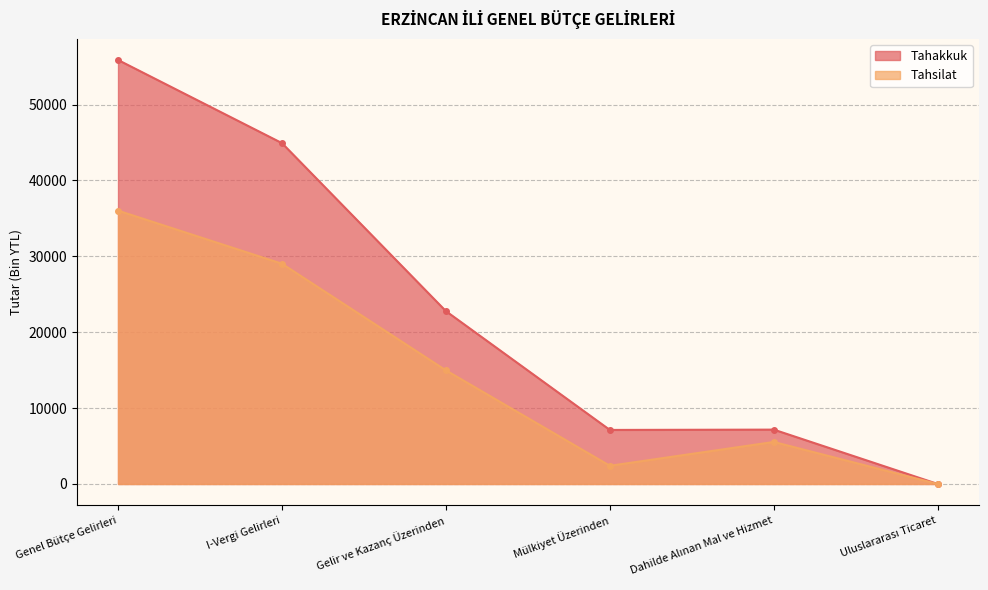

Which label corresponds to the largest value in the chart?

Genel Bütçe Gelirleri